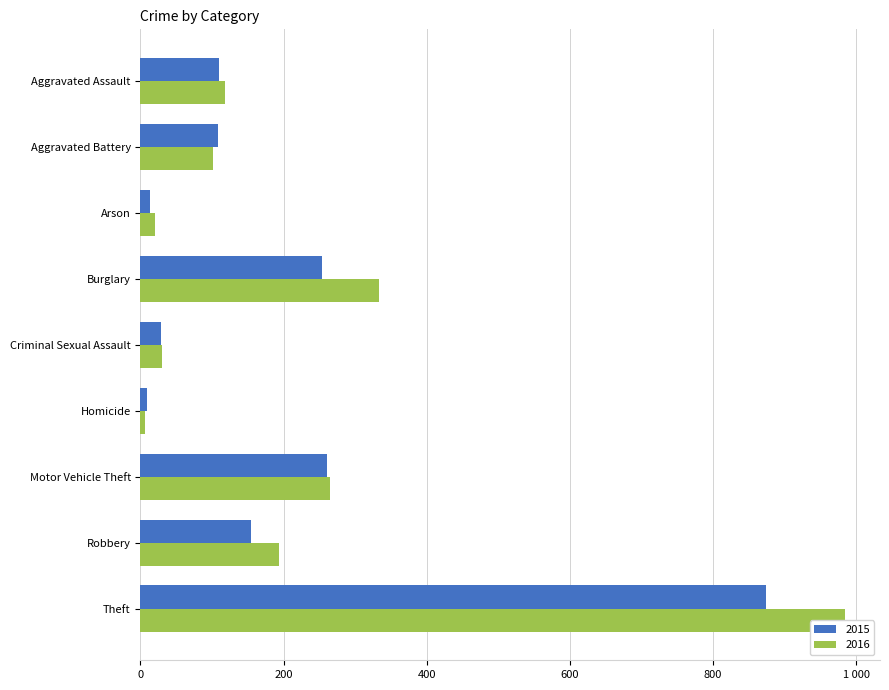

How many bars are there in each group?

2